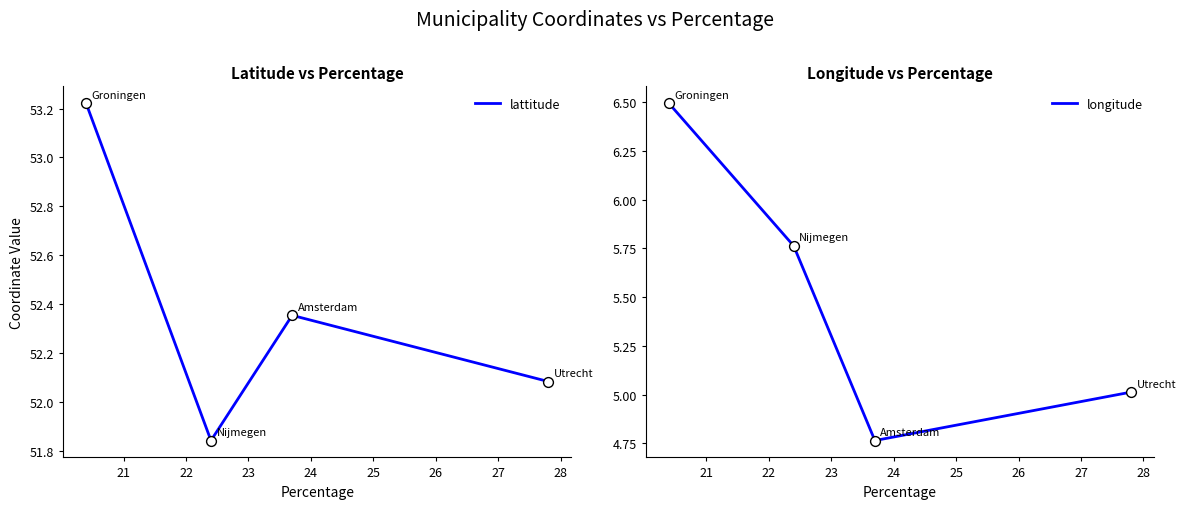

Which series reaches the minimum Y coordinate?

longitude